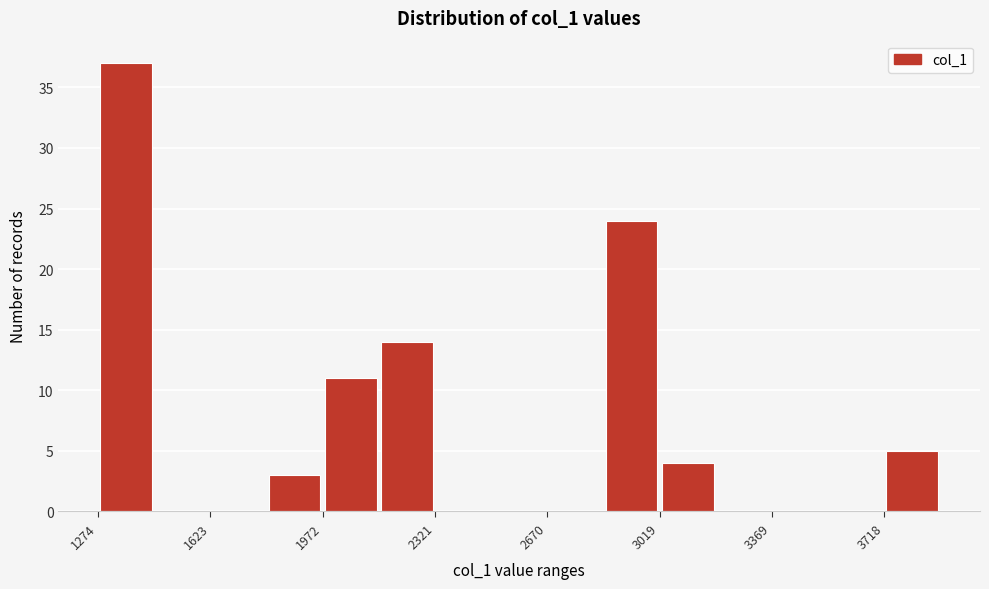

Around what value on the x-axis is the tallest bar? Give the approximate position of its centre, as read against the axis.

1350